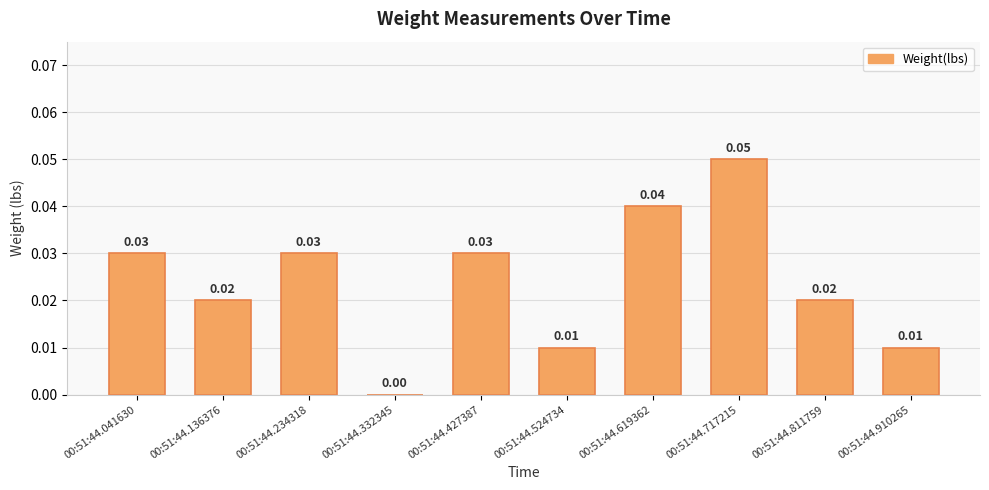

How many positive values are there?

9